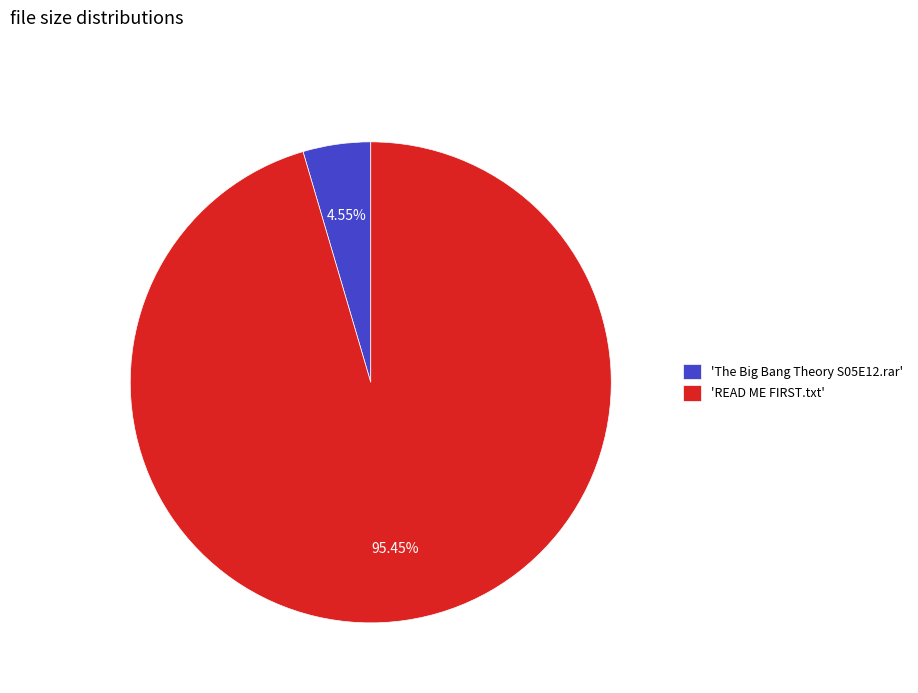

How many slices are in this pie chart?

2